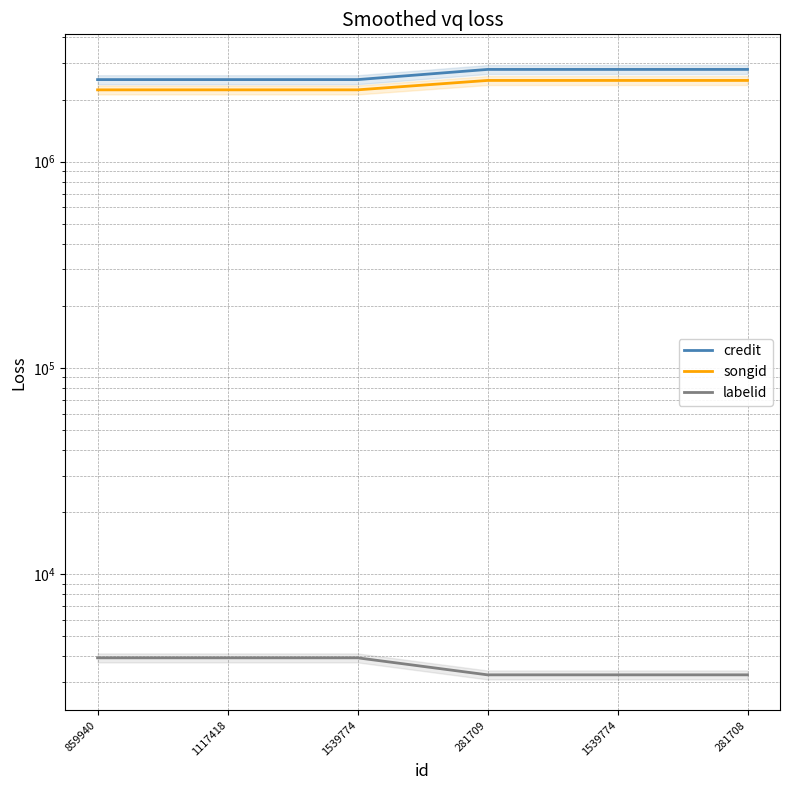

What is the sum of all songid values?

14116331